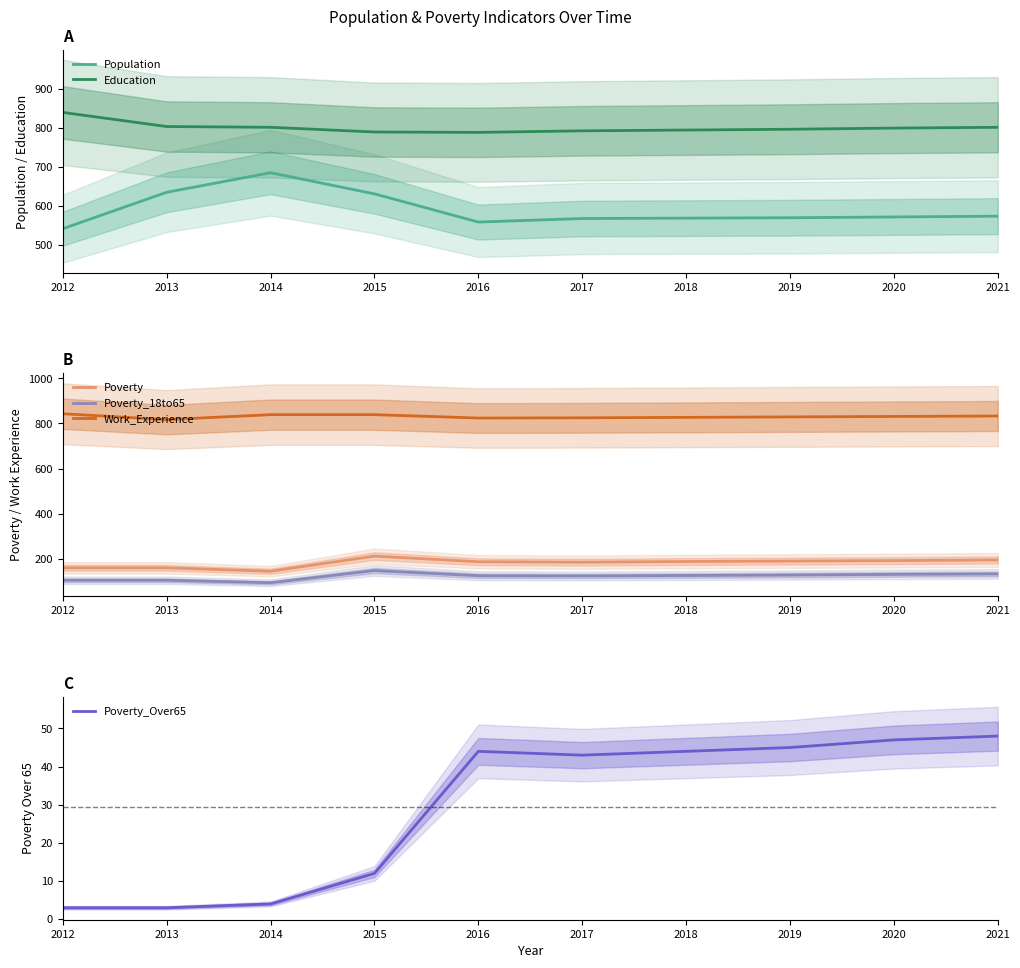

What is the difference between the highest and lowest values at 2020?

784